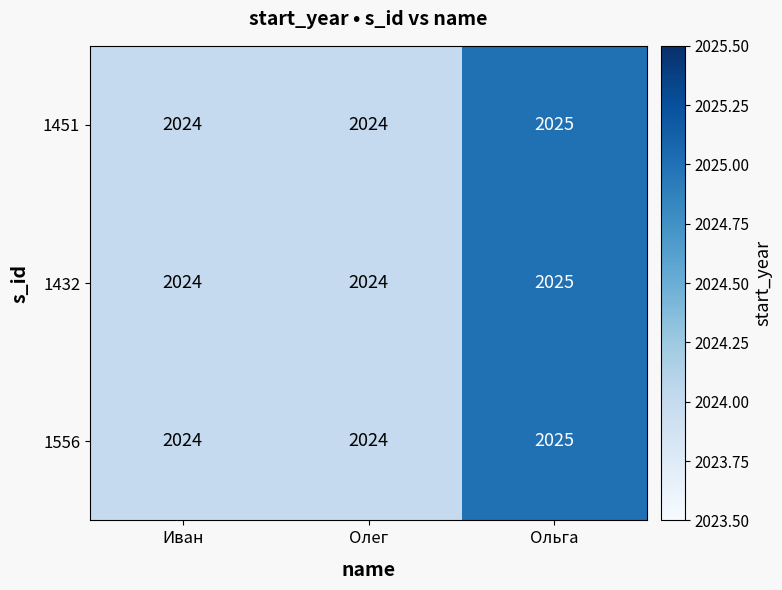

At which category is the sum across all series the highest?

Ольга